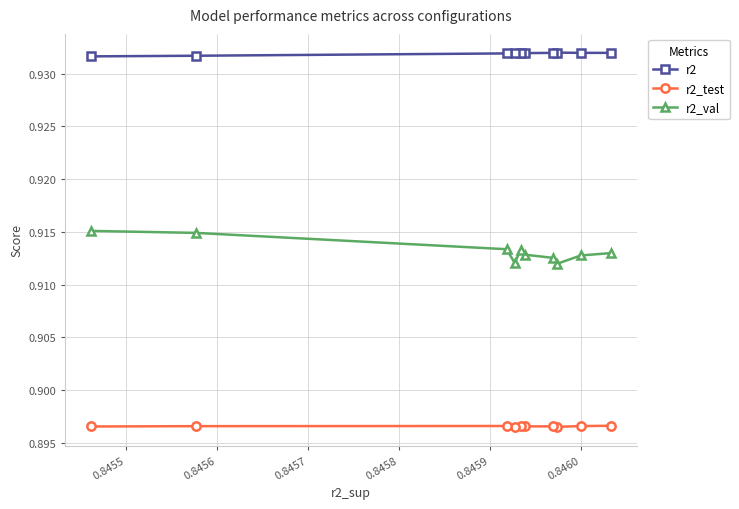

At how many categories does at least one series exceed 0?

10